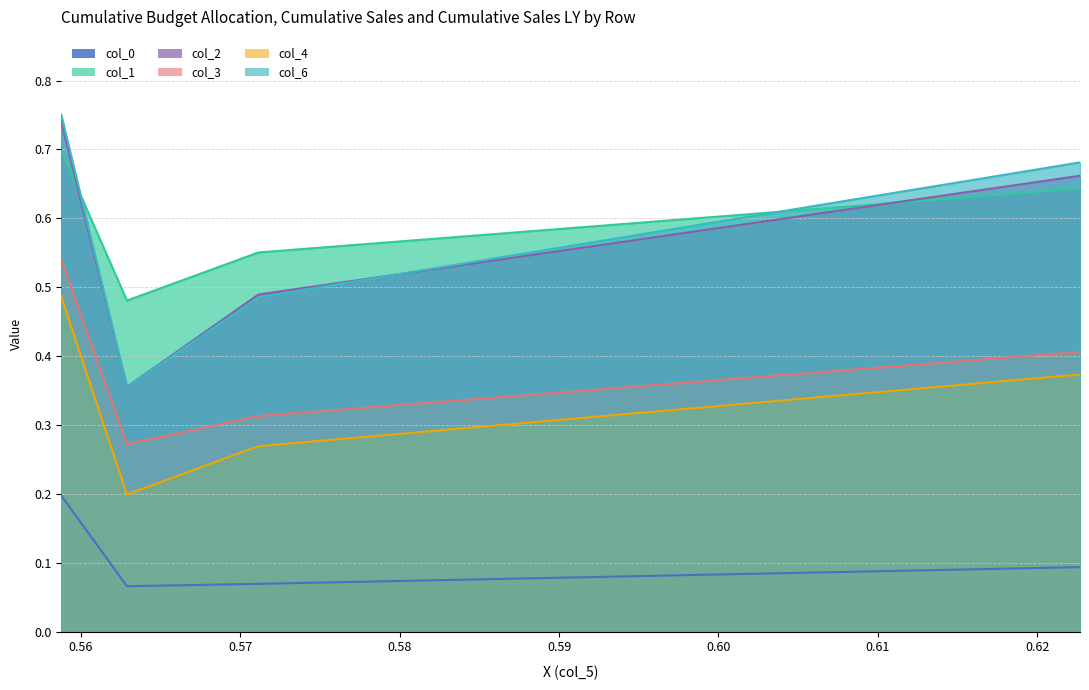

True or false: col_3 and col_6 intersect in this chart.

False